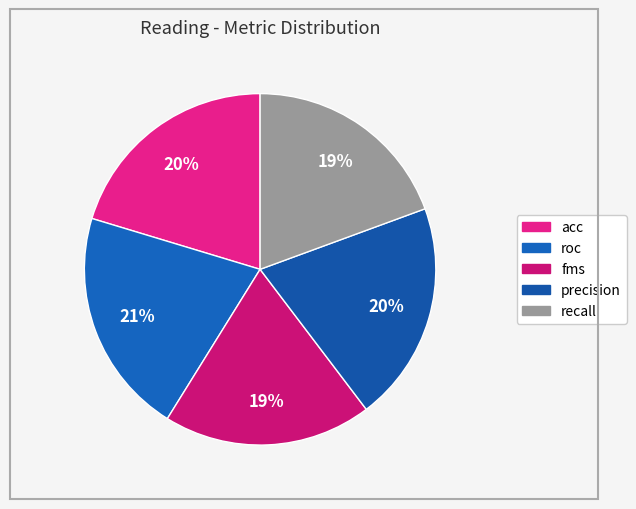

Count the number of slices in the pie.

5